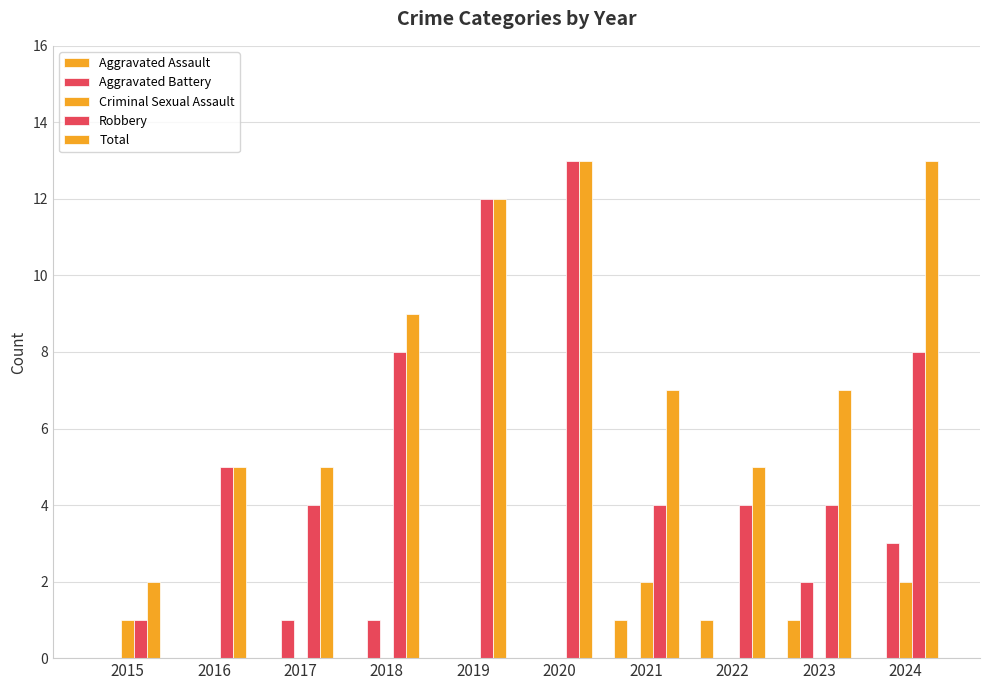

Count the number of categories in the chart.

10